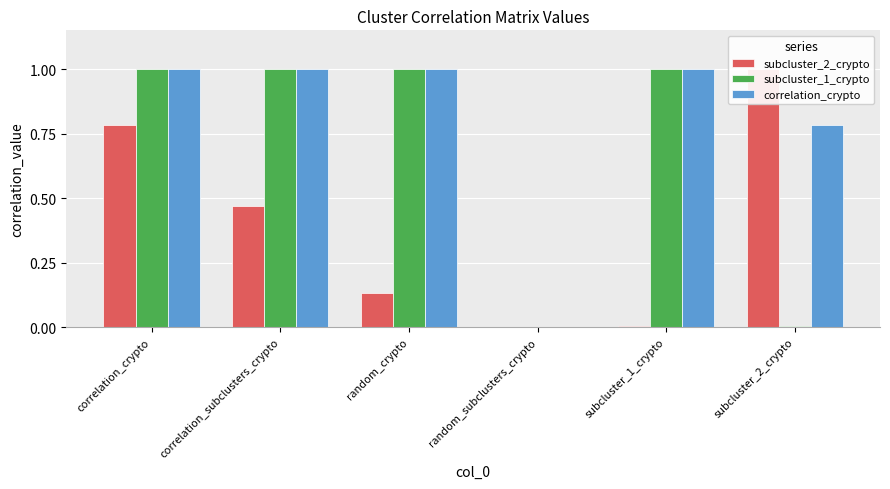

What is the label of the 1st bar from the right?

subcluster_2_crypto